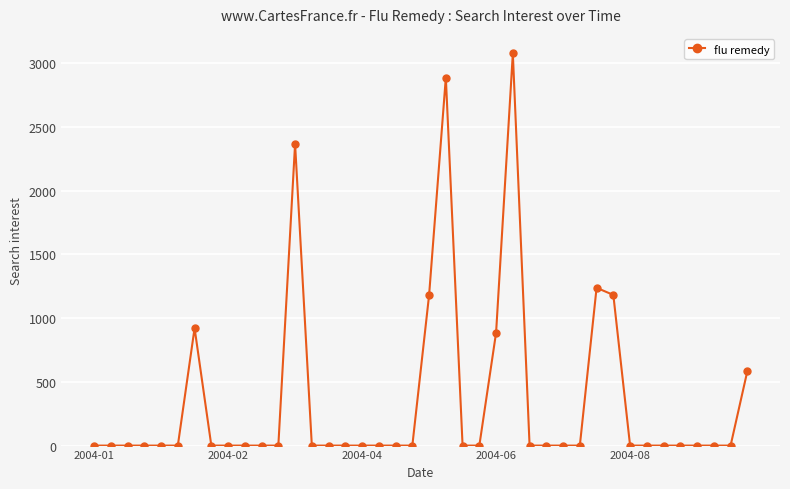

What is the average value?

357.9